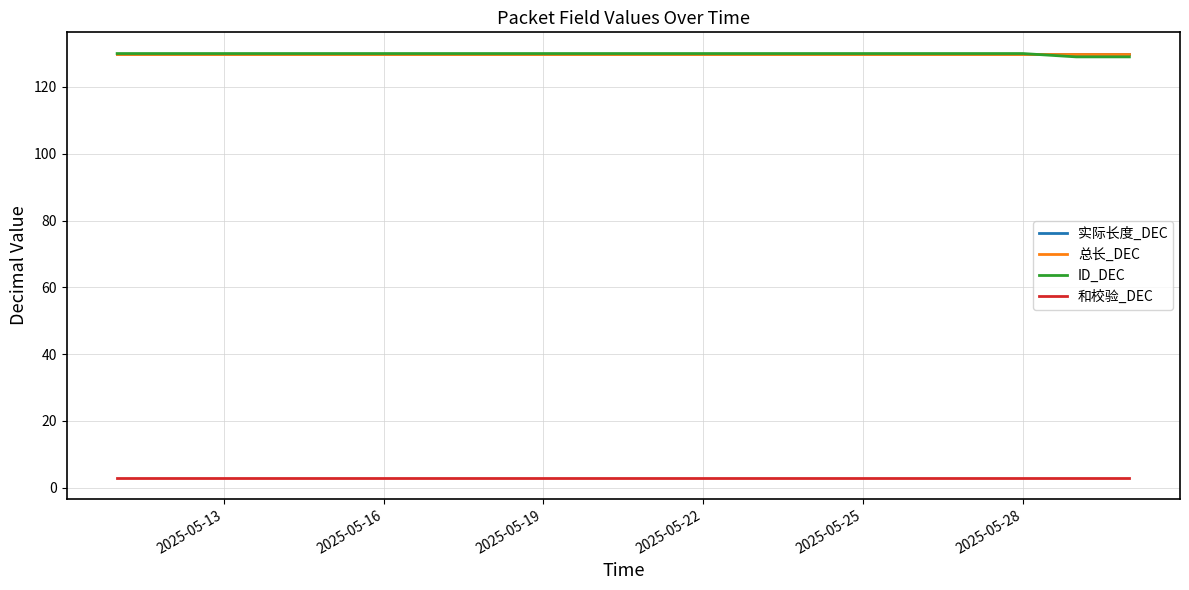

Where is 和校验_DEC nearest to the value 3?

2025-05-13